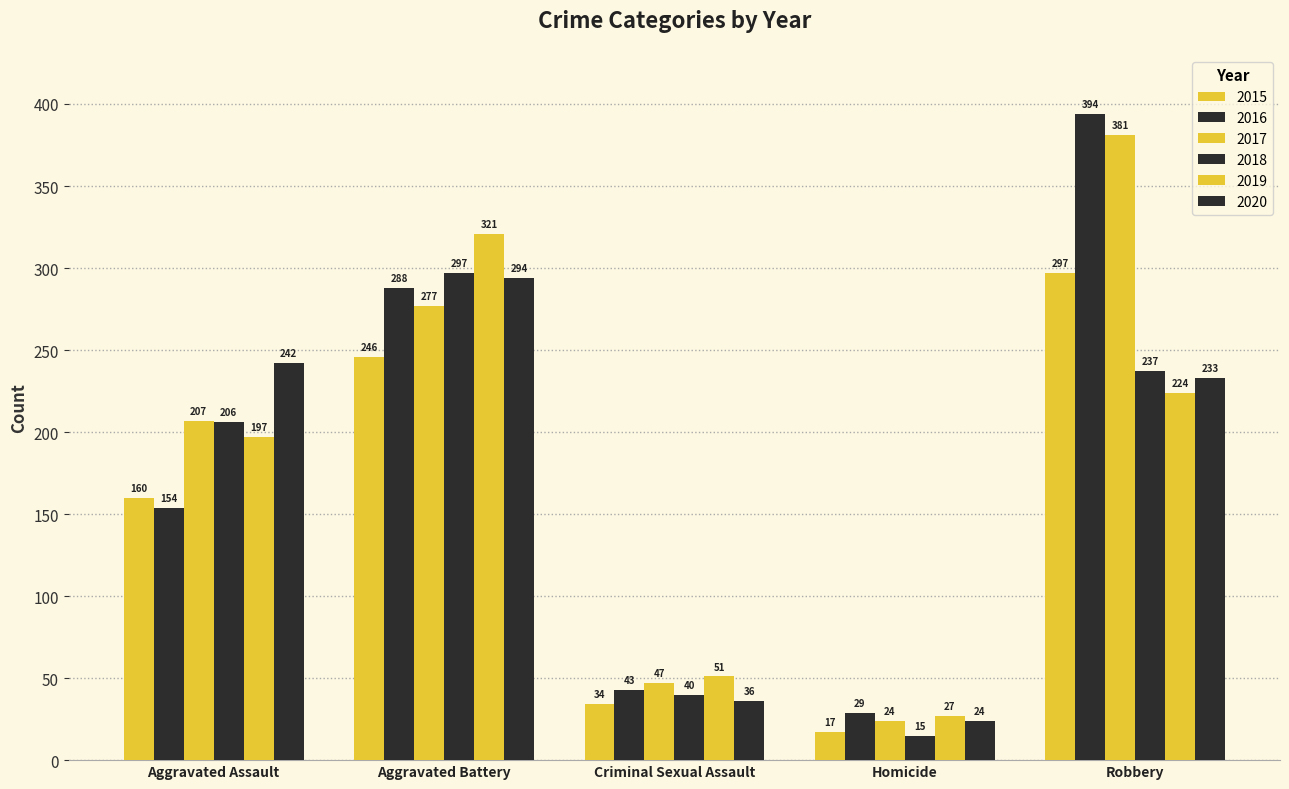

How many data points in 2017 are less than 207?

2